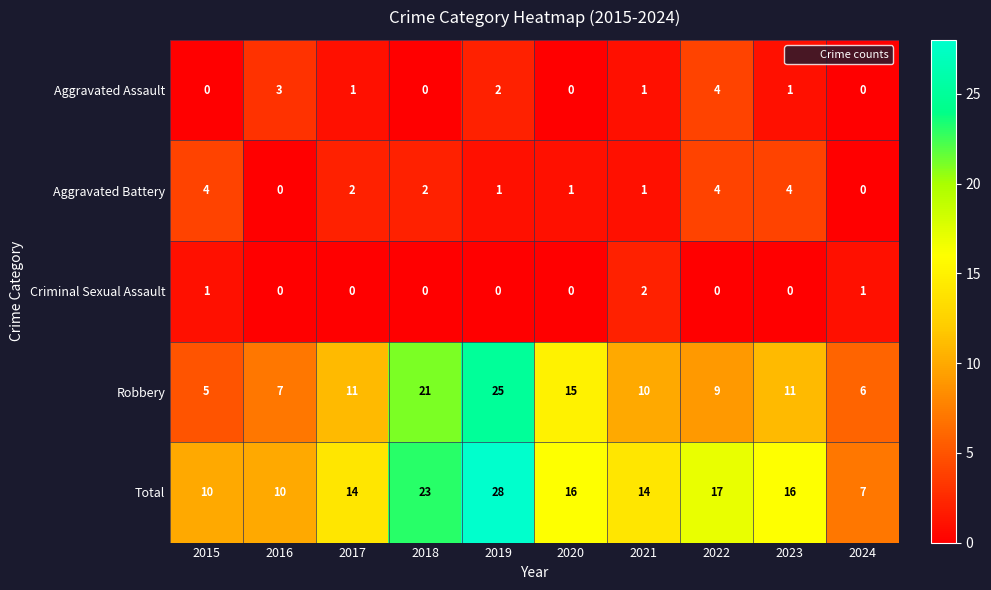

Where is Robbery nearest to the value 15?

2020